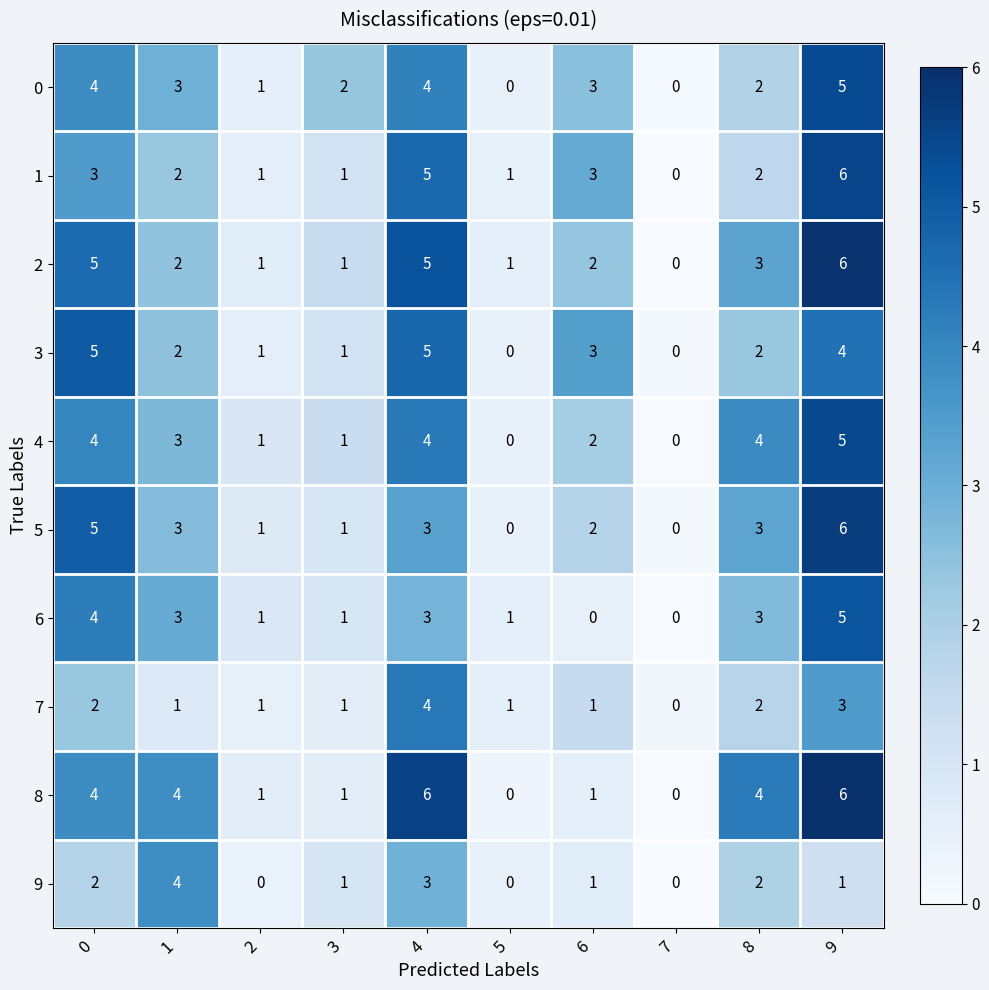

At which category is the sum across all series the highest?

9